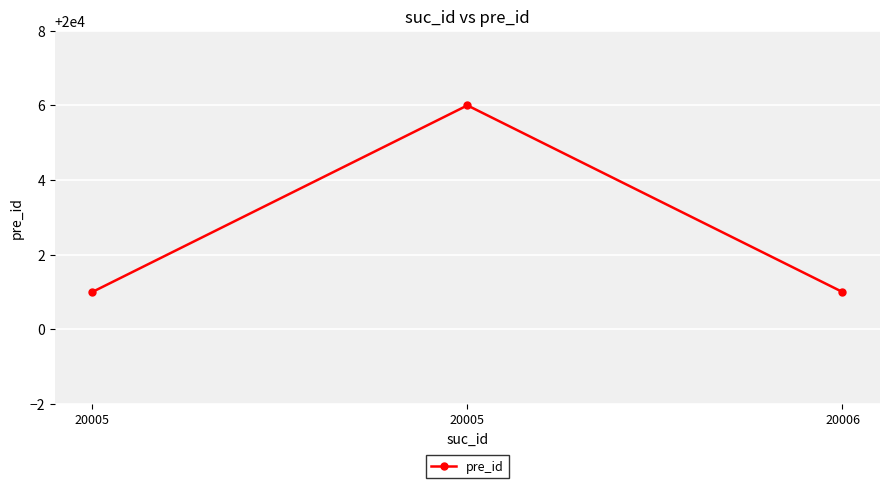

Count the number of categories in the chart.

3